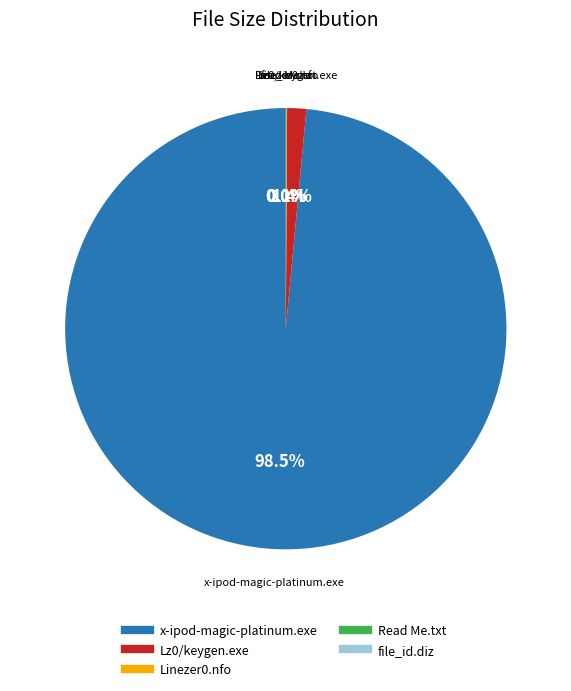

Does x-ipod-magic-platinum.exe account for over 50% of the chart?

Yes